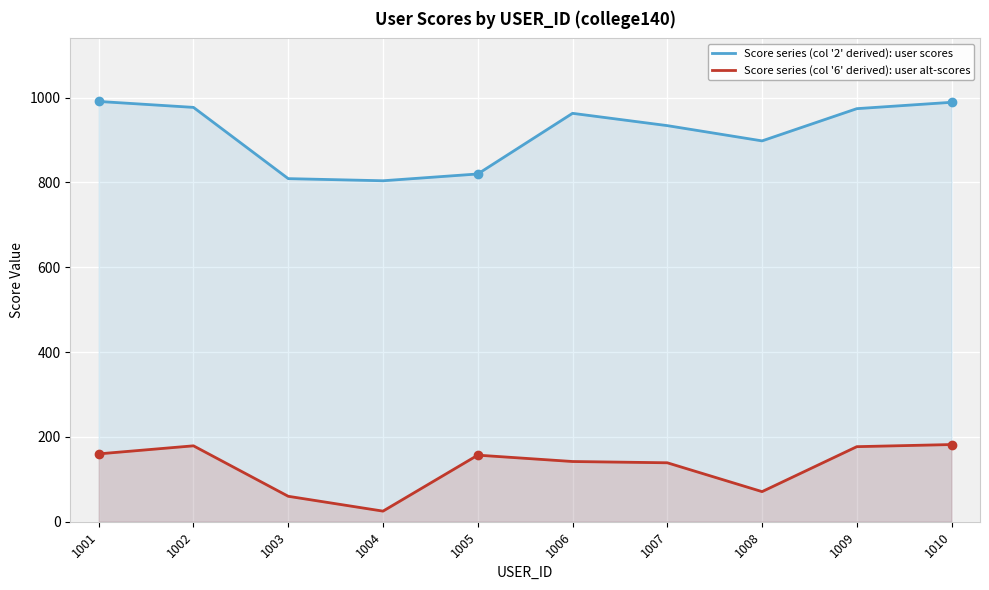

At which category is the sum across all series the highest?

1010